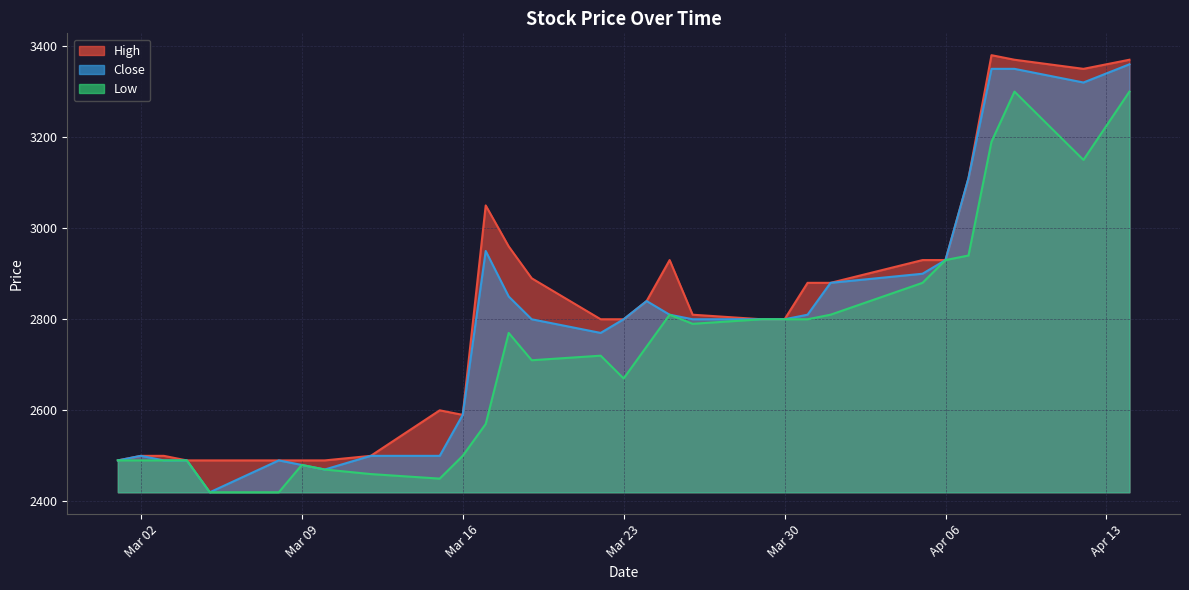

What is the spread (max minus min) of values at 2021-03-26?

20